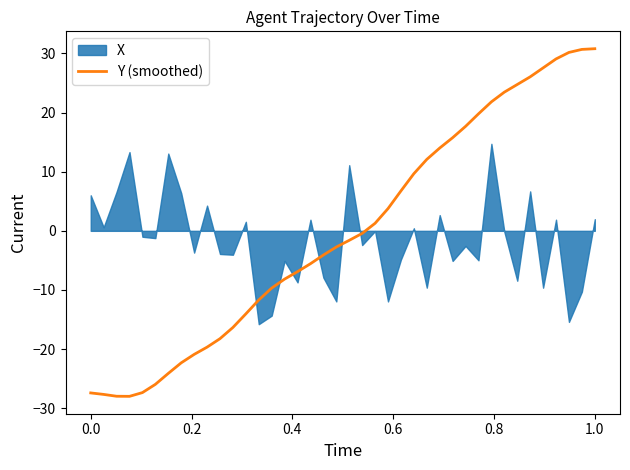

What is the minimum value for Y (smoothed)?

-28.0